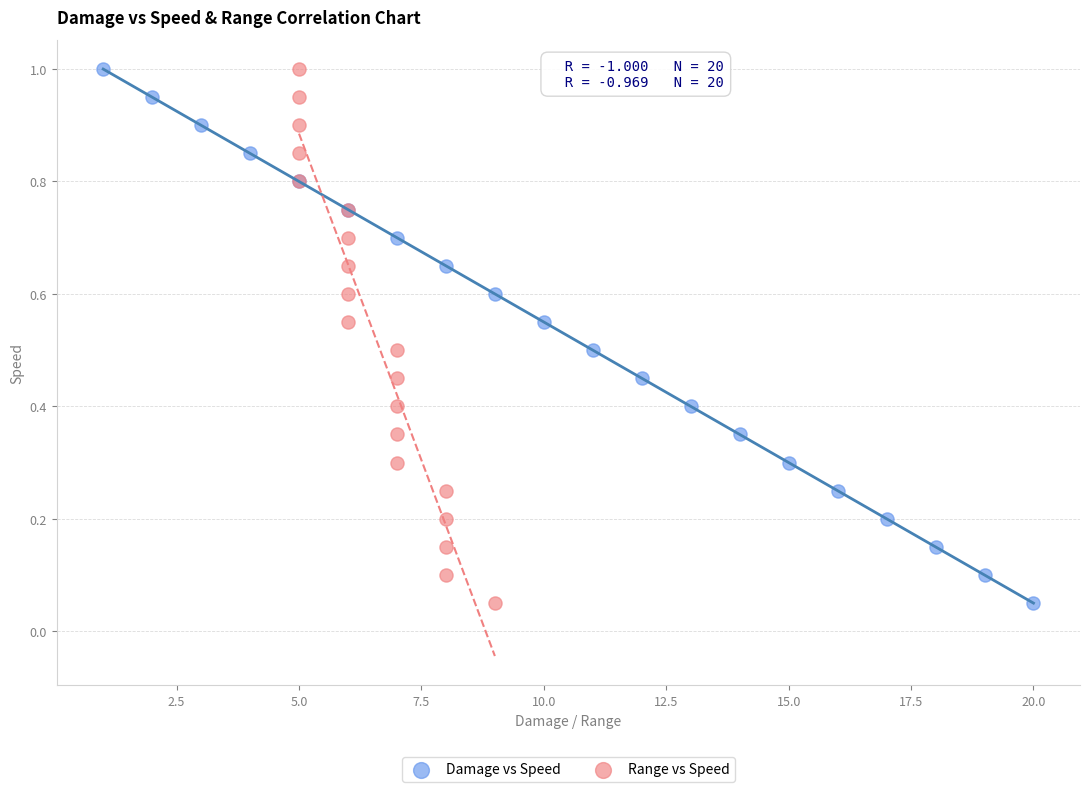

What are all the series names shown in the legend?

Damage vs Speed, Range vs Speed